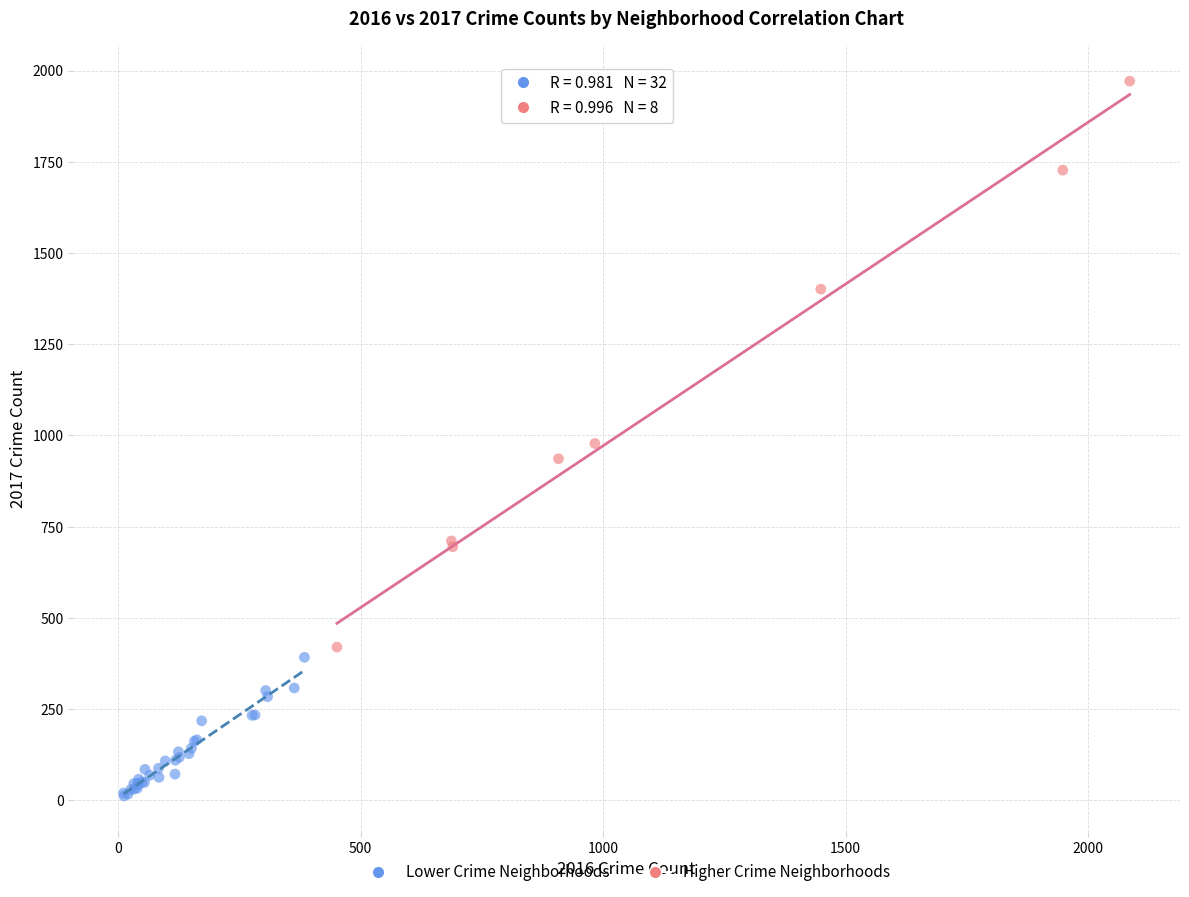

Which series has the widest spread of Y values?

Higher Crime Neighborhoods